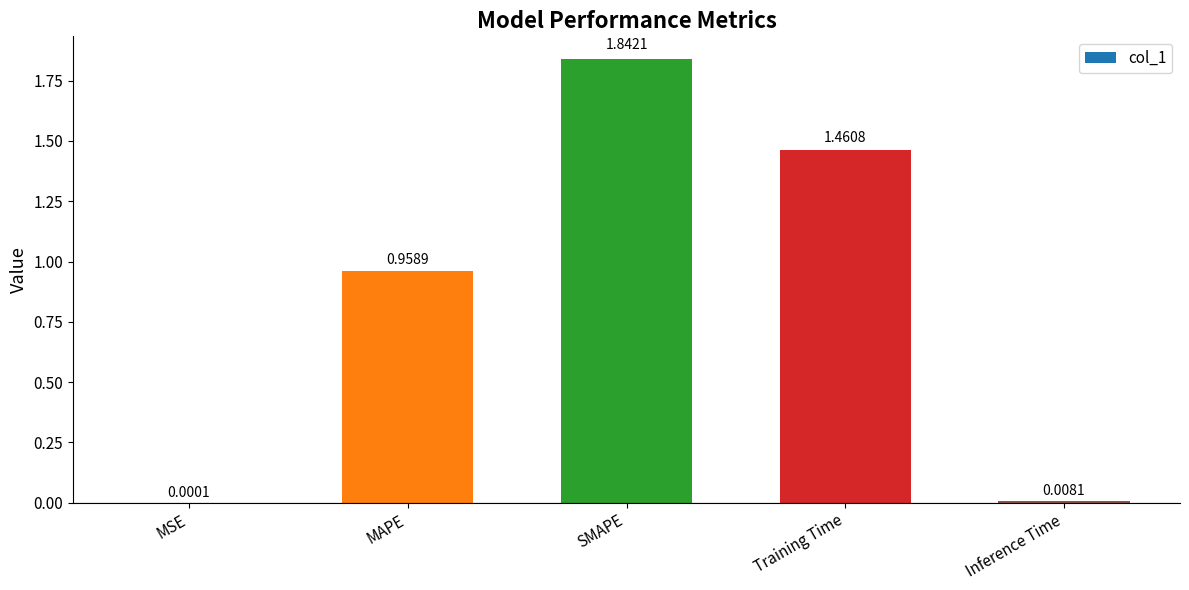

At which category does the chart reach its peak across all series?

SMAPE